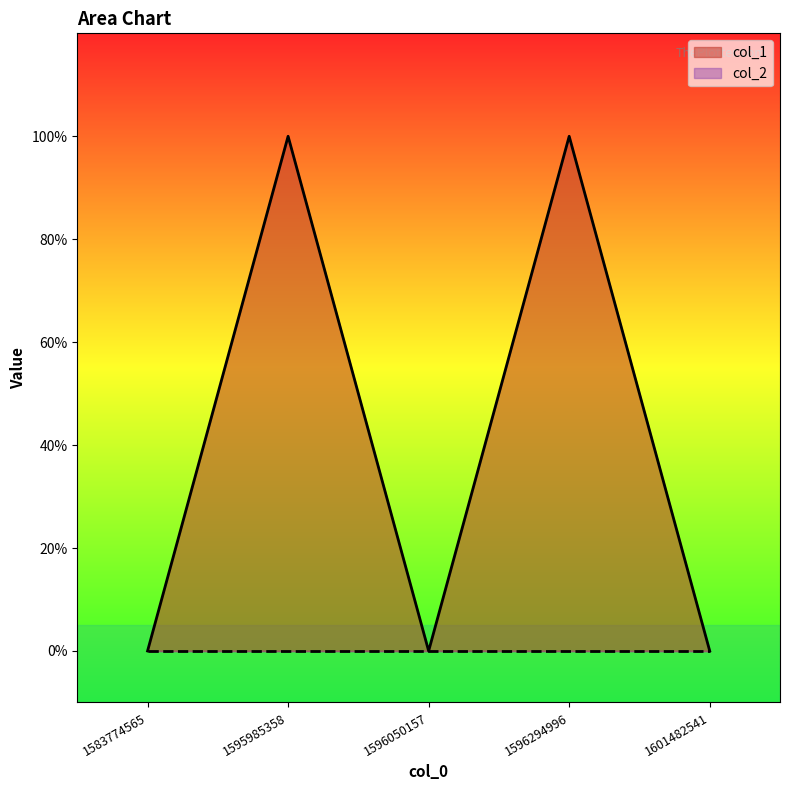

True or false: the data shows 1 at 1596294996.

True